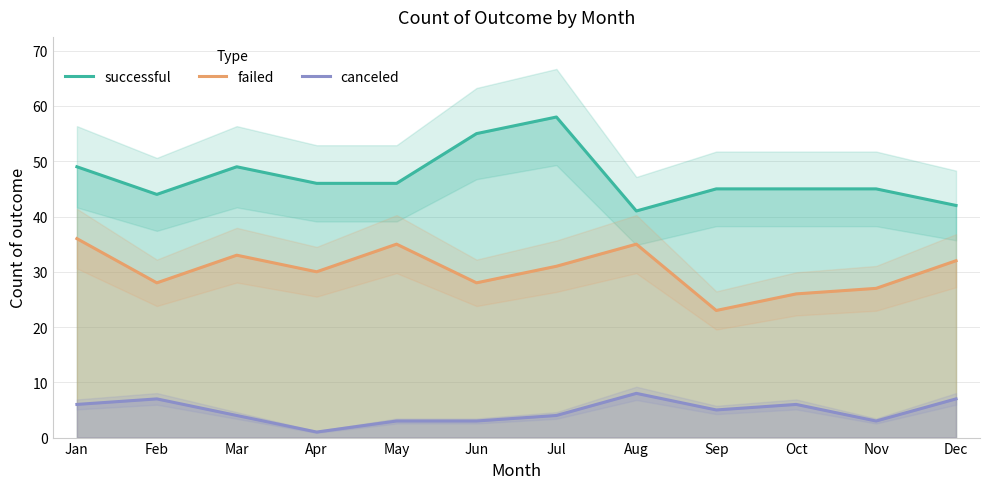

What is the difference between the second highest and minimum values in the canceled series?

6